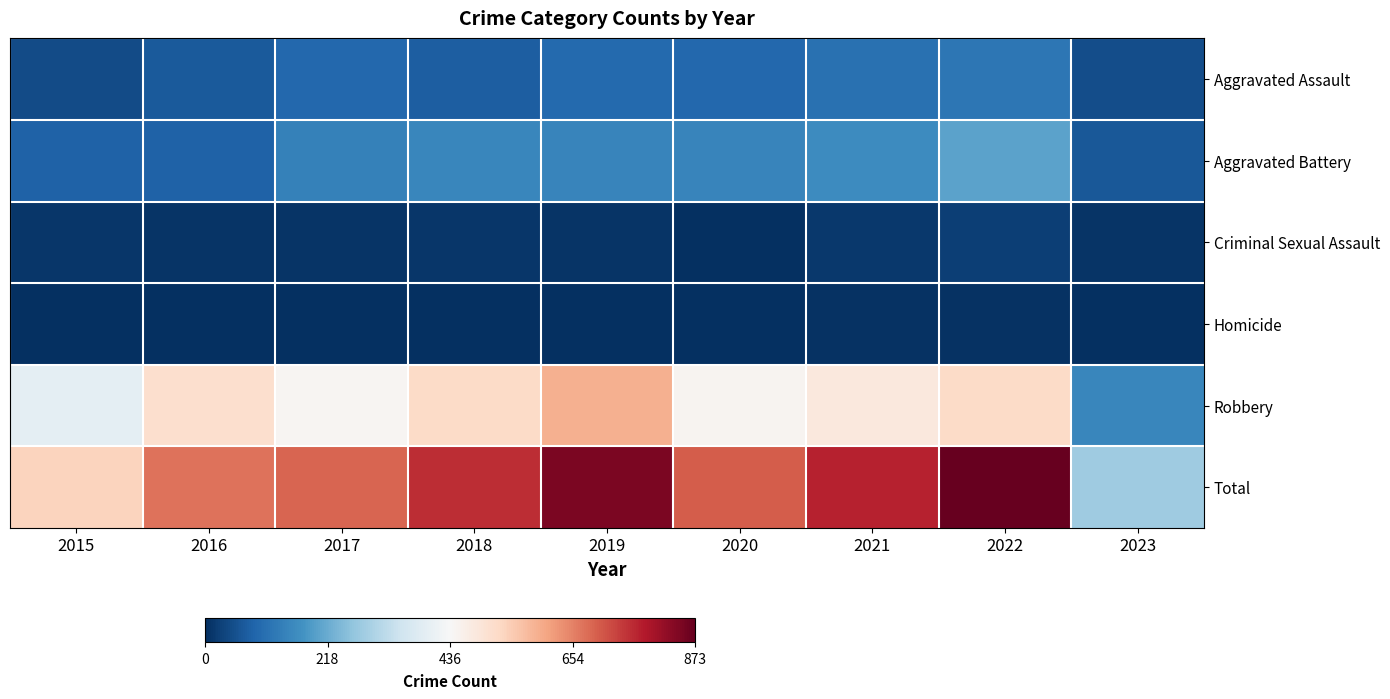

List the series in order of their peak value, lowest first.

Homicide, Criminal Sexual Assault, Aggravated Assault, Aggravated Battery, Robbery, Total